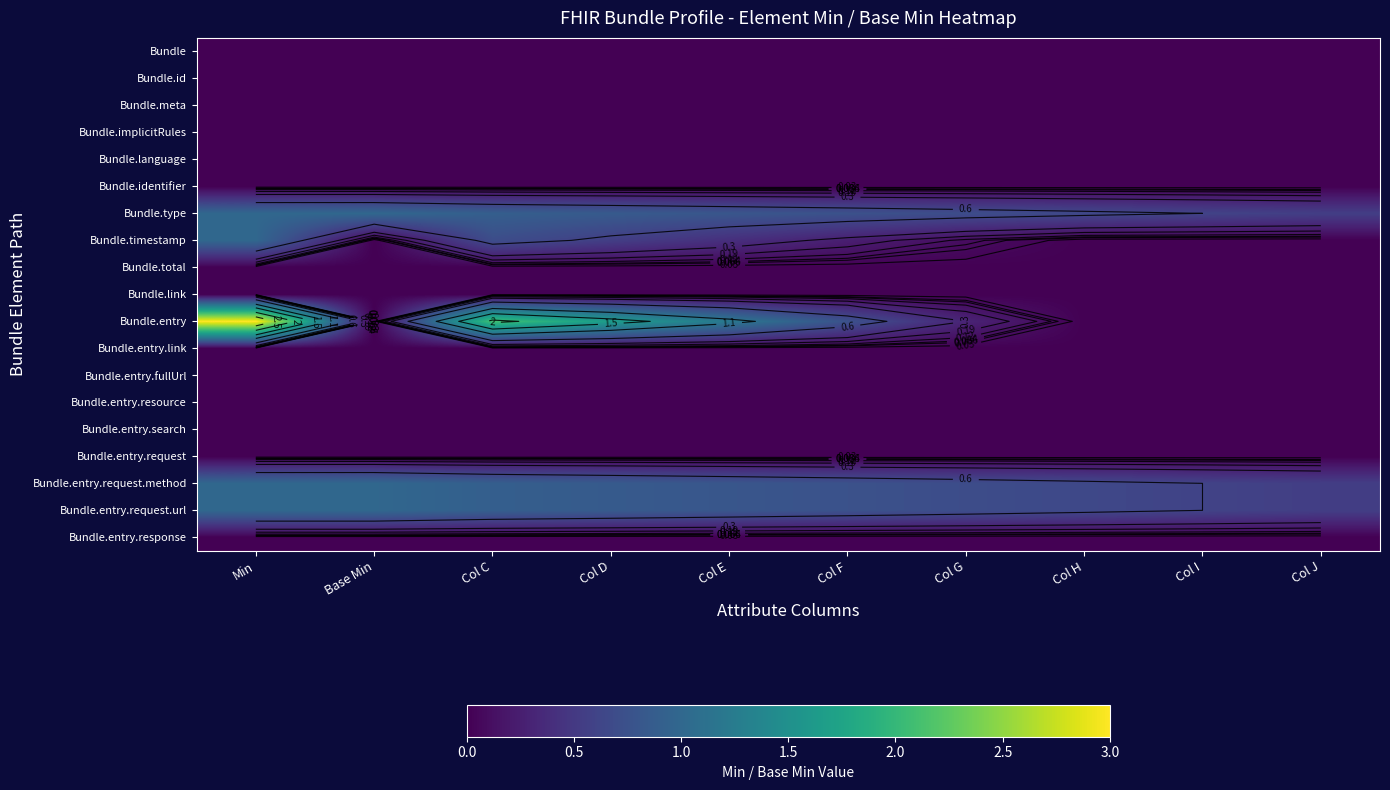

Rank the series by their maximum value, from highest to lowest.

Bundle.entry, Bundle.type, Bundle.timestamp, Bundle.entry.request.method, Bundle.entry.request.url, Bundle, Bundle.id, Bundle.meta, Bundle.implicitRules, Bundle.language, Bundle.identifier, Bundle.total, Bundle.link, Bundle.entry.link, Bundle.entry.fullUrl, Bundle.entry.resource, Bundle.entry.search, Bundle.entry.request, Bundle.entry.response